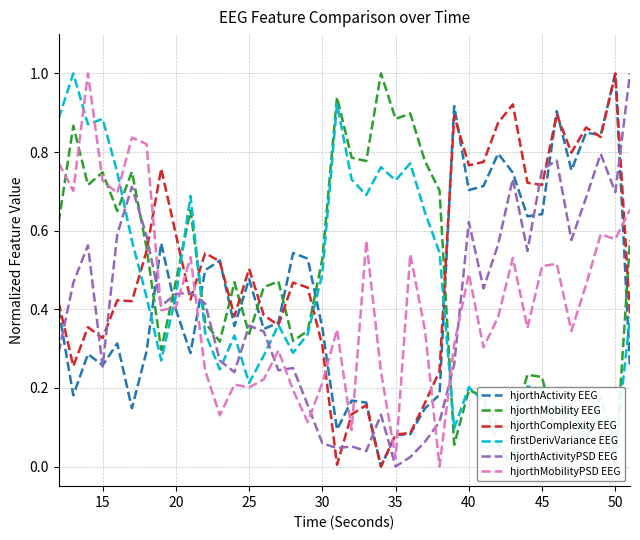

True or false: hjorthMobility EEG and hjorthActivityPSD EEG cross at least once.

True